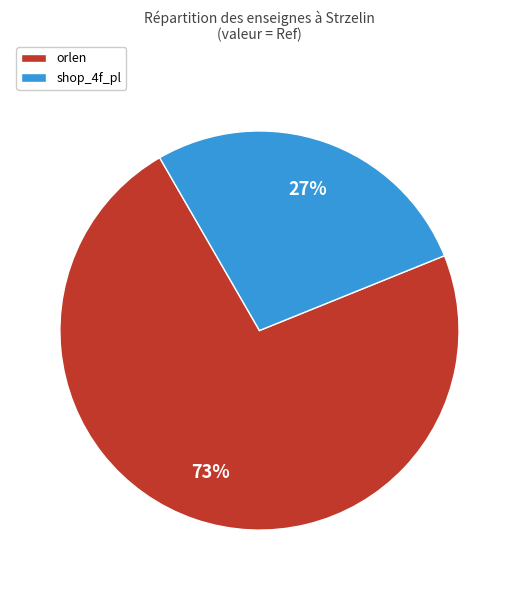

To the nearest percent, what is the difference between the largest and smallest slice percentages?

46%